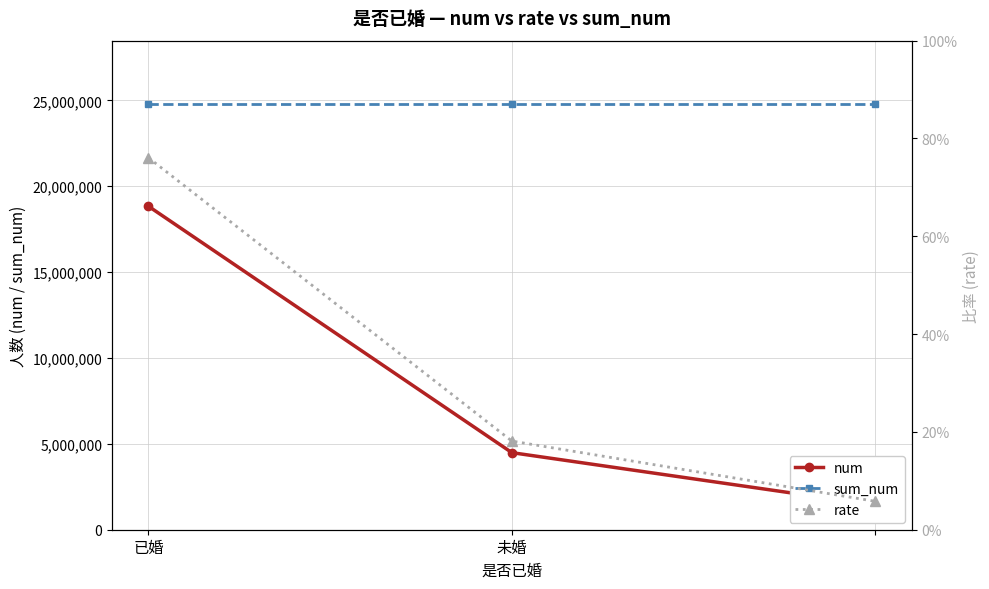

The value of rate at 2 is 0.1. True or false?

True